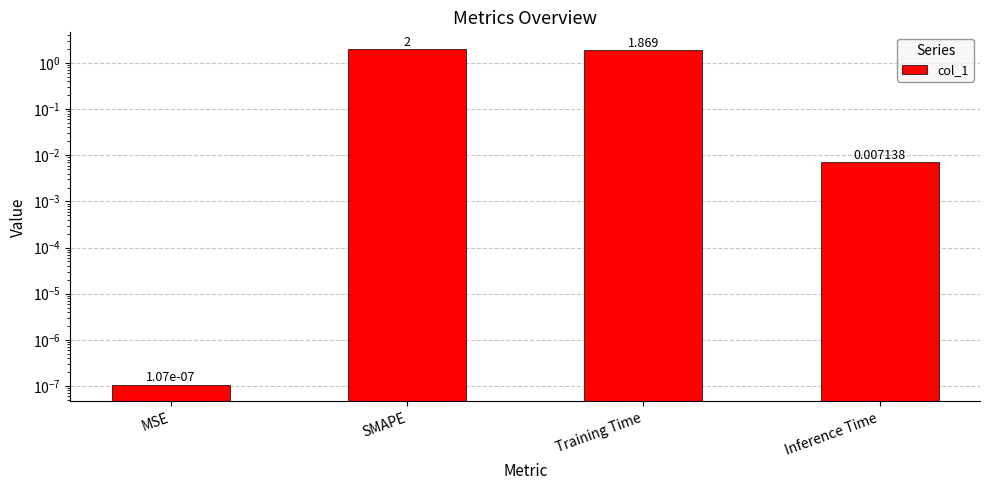

What is the change in value from MSE to SMAPE?

+2.0